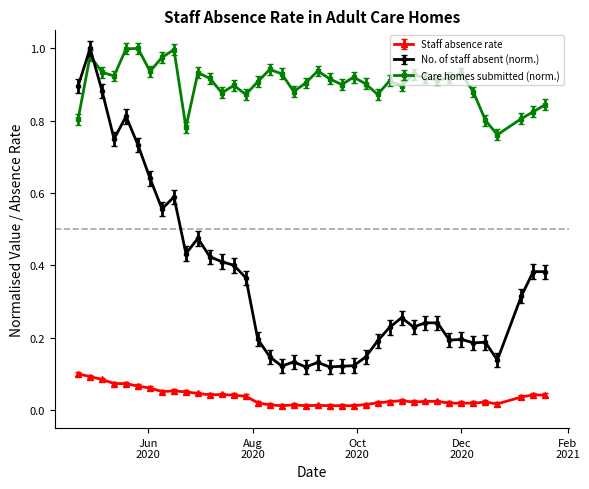

True or false: Staff absence rate has more than 0 interior local peaks.

True